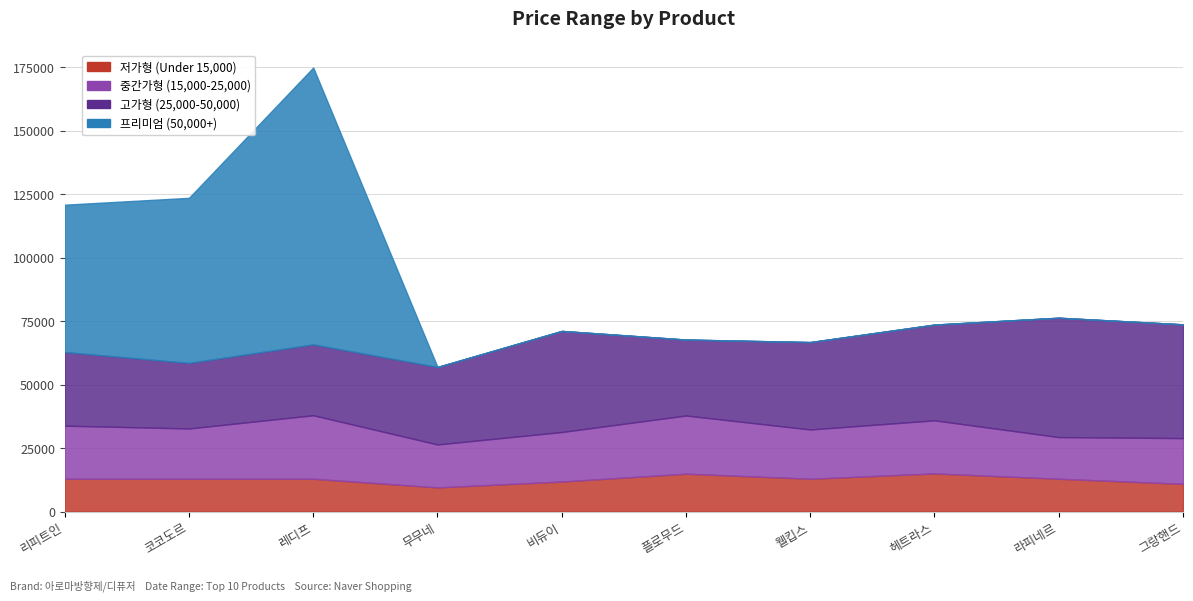

True or false: 저가형 (Under 15,000) and 중간가형 (15,000-25,000) cross at least once.

False